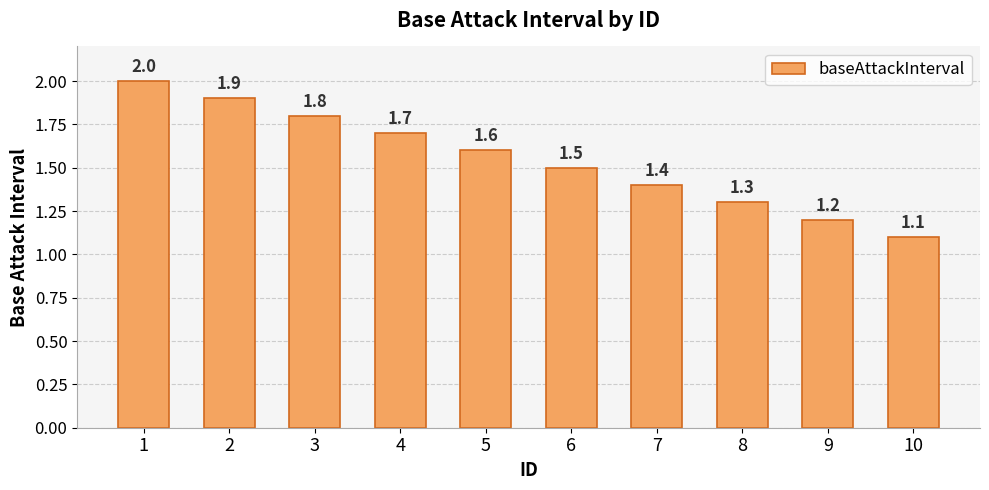

What is the ratio of the value at 8 to the value at 5?

0.8